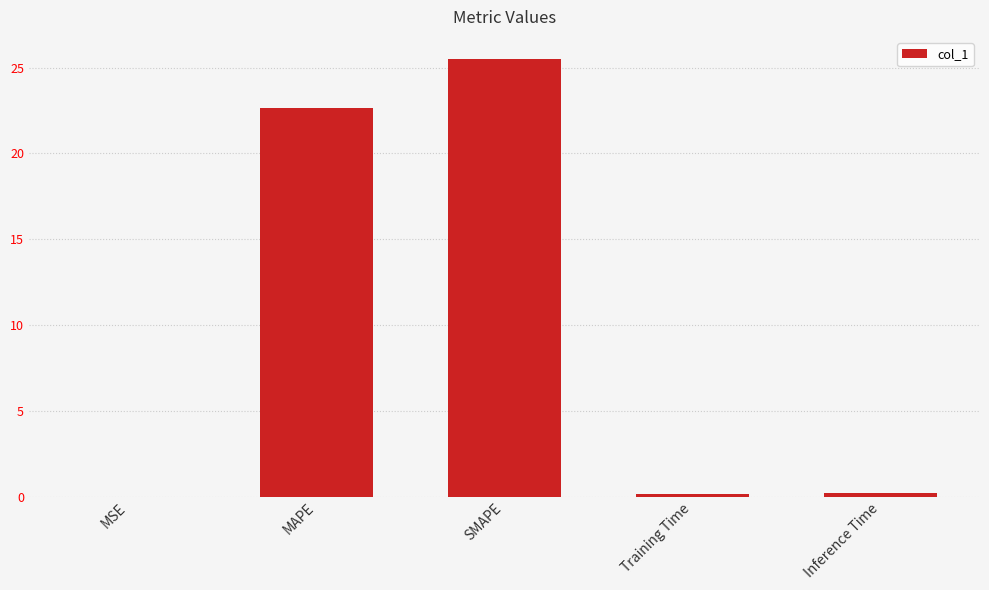

True or false: the data shows 0.0 at MSE.

True